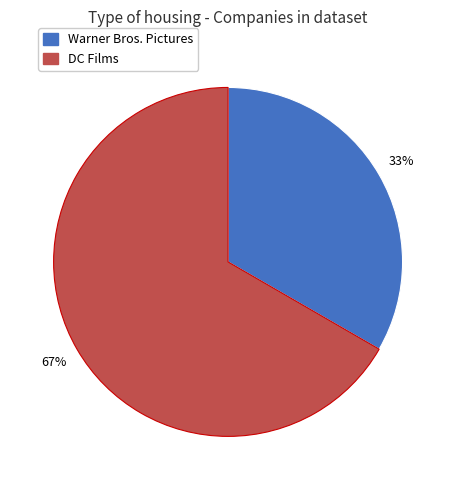

What percentage is the Warner Bros. Pictures slice, to the nearest percent?

33%